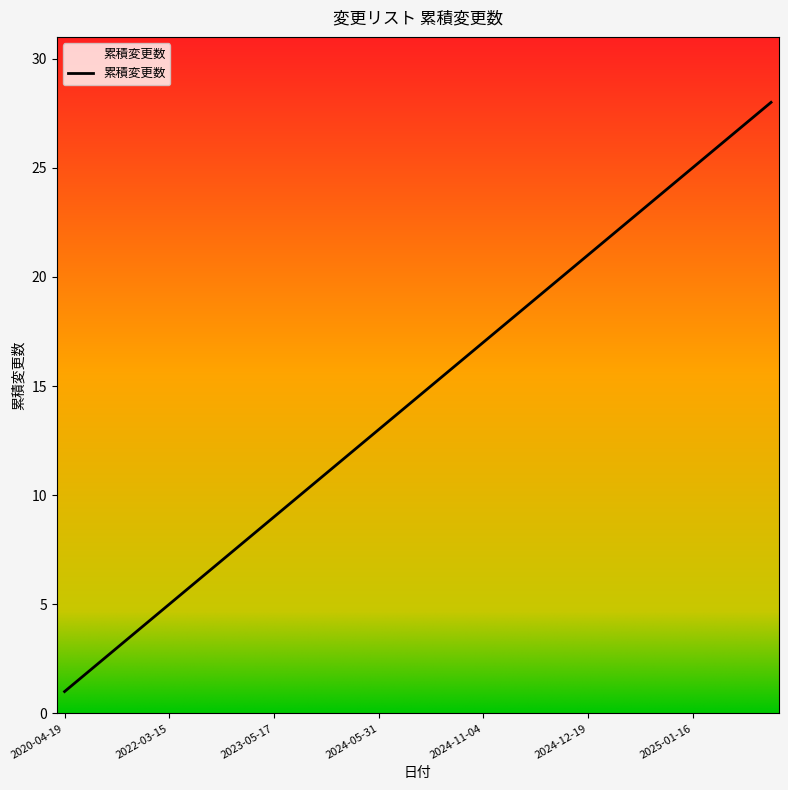

What is the difference between the maximum and minimum values?

27